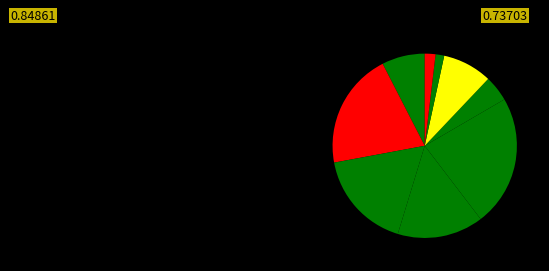

How many segments does this pie chart have?

9